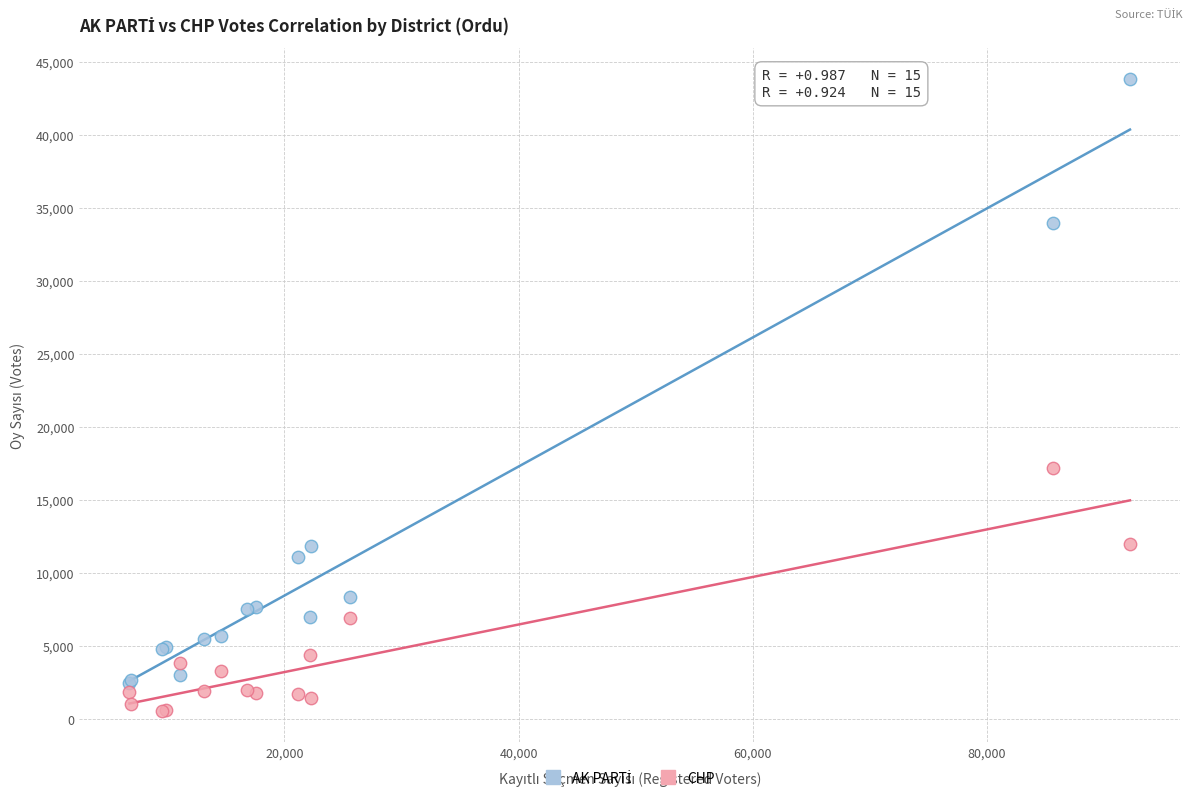

What is the X range (max minus min) for the scatter plot?

85471